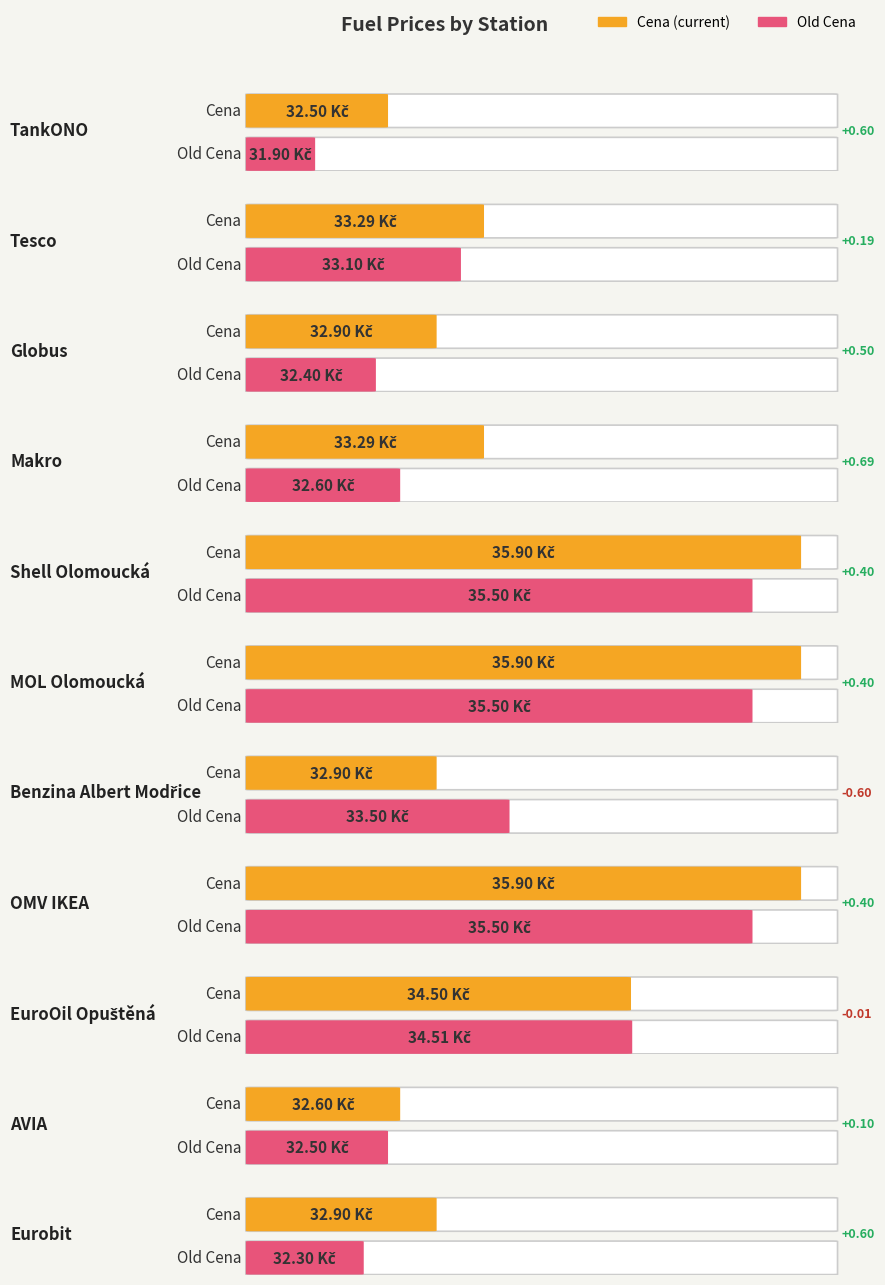

At which label is Delta Cena closest to 0?

EuroOil Opuštěná